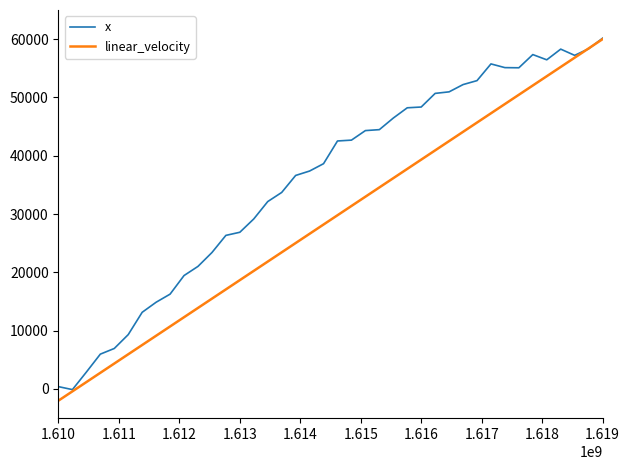

What is the maximum value for linear_velocity?

60000.0